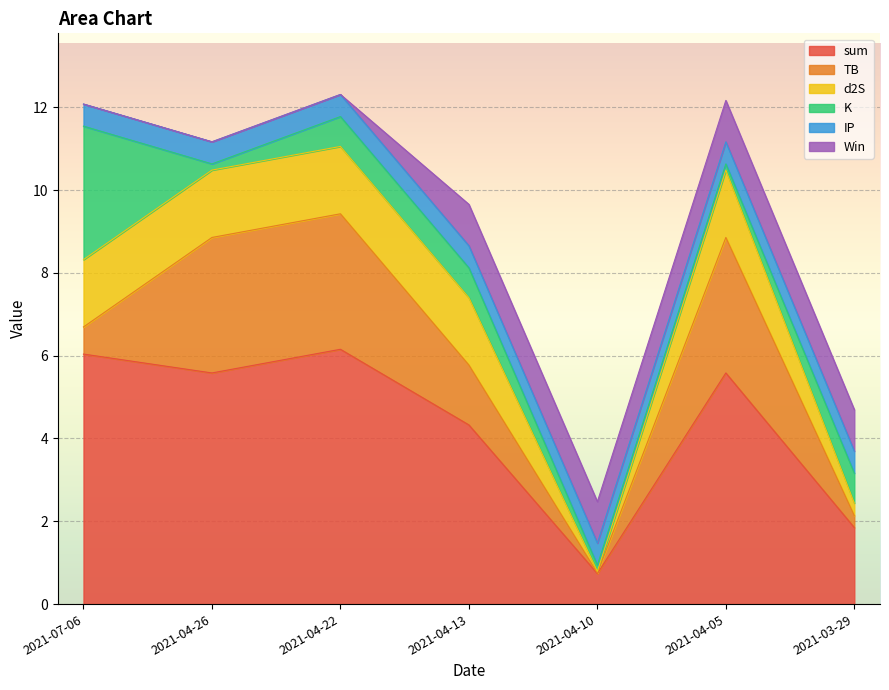

Which has a higher value, 2021-04-10 or 2021-04-26?

2021-04-26